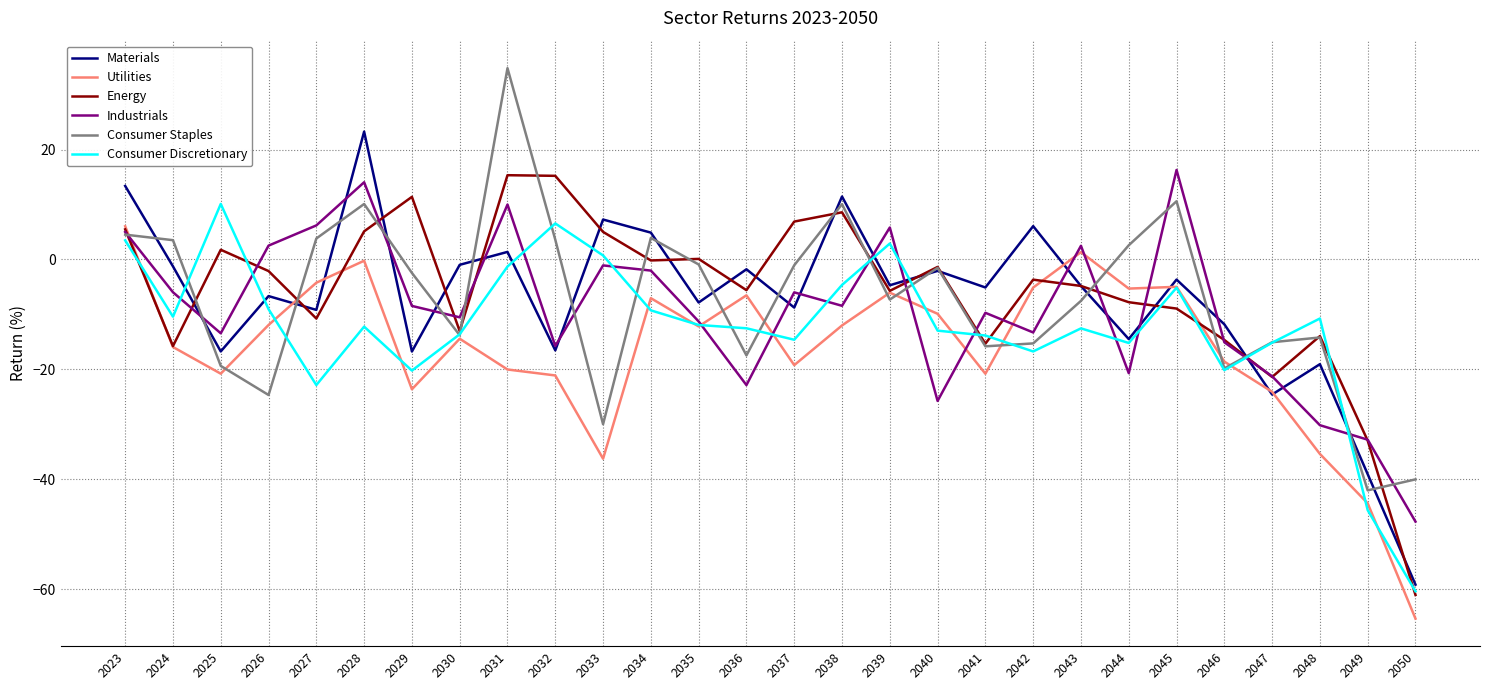

Which series ends up on top after the final intersection of Utilities and Industrials?

Industrials